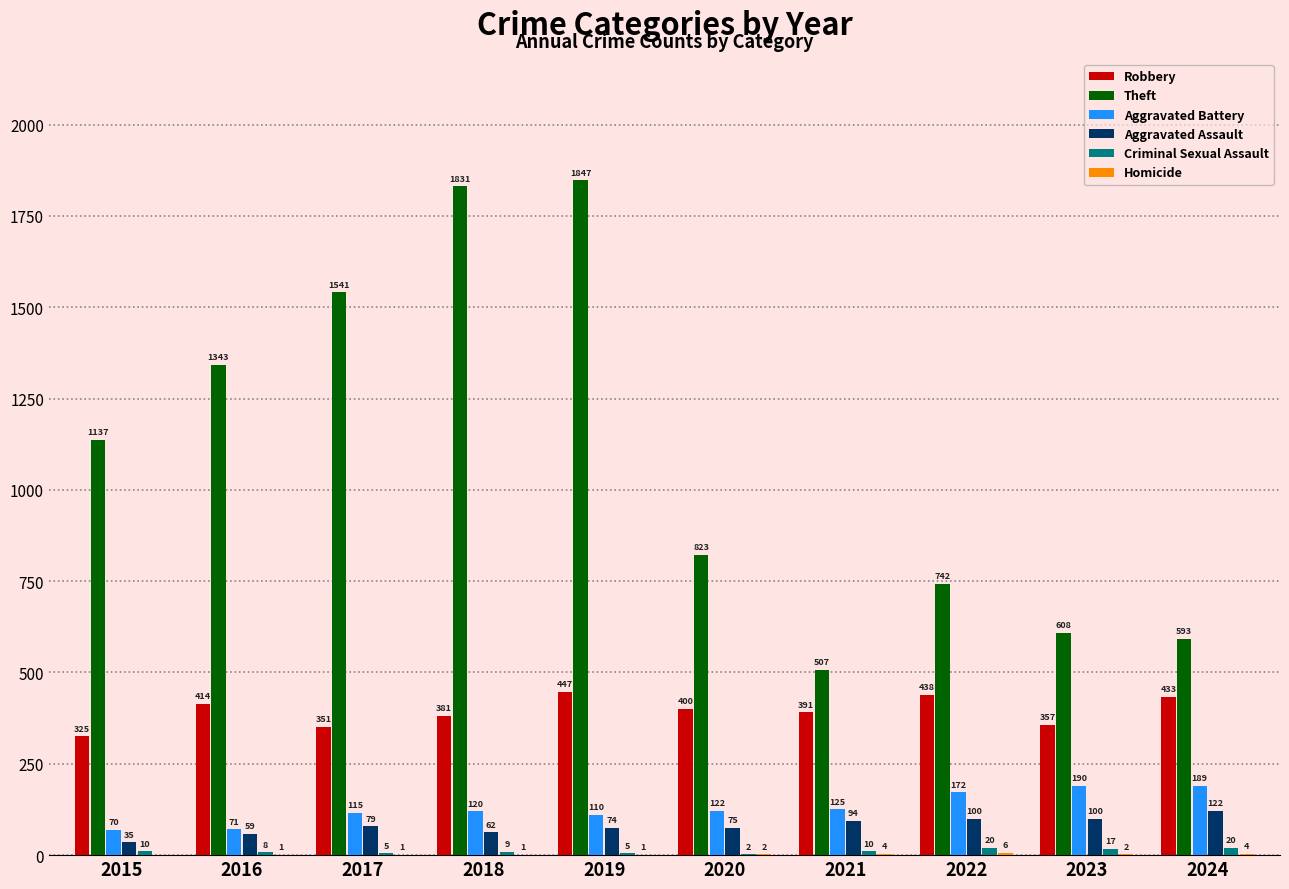

Between 2015 and 2018, which series saw the biggest shift?

Theft